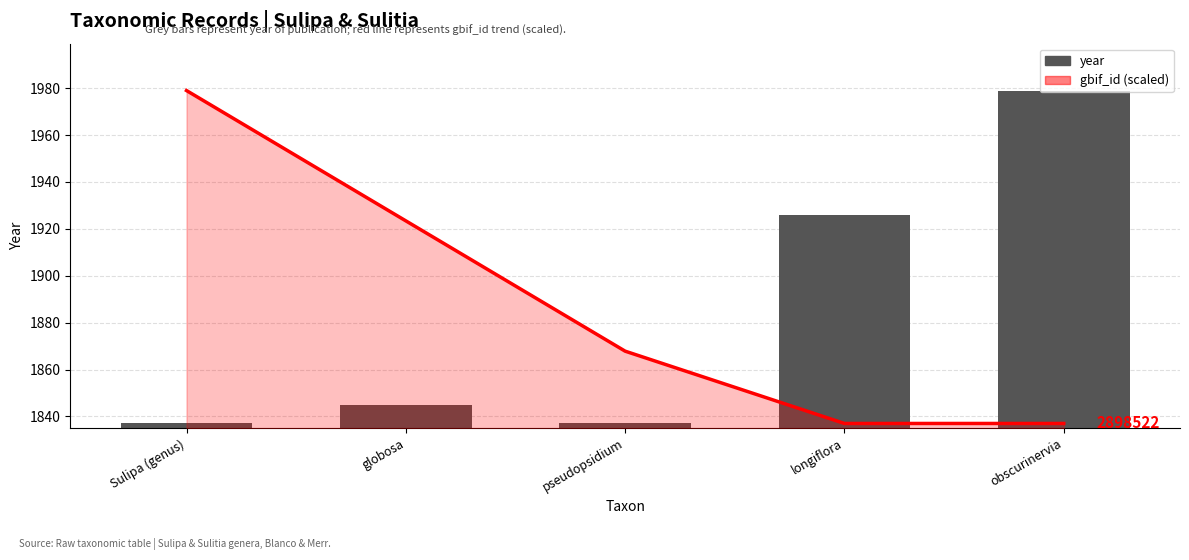

What is the label of the 4th bar from the right?

globosa